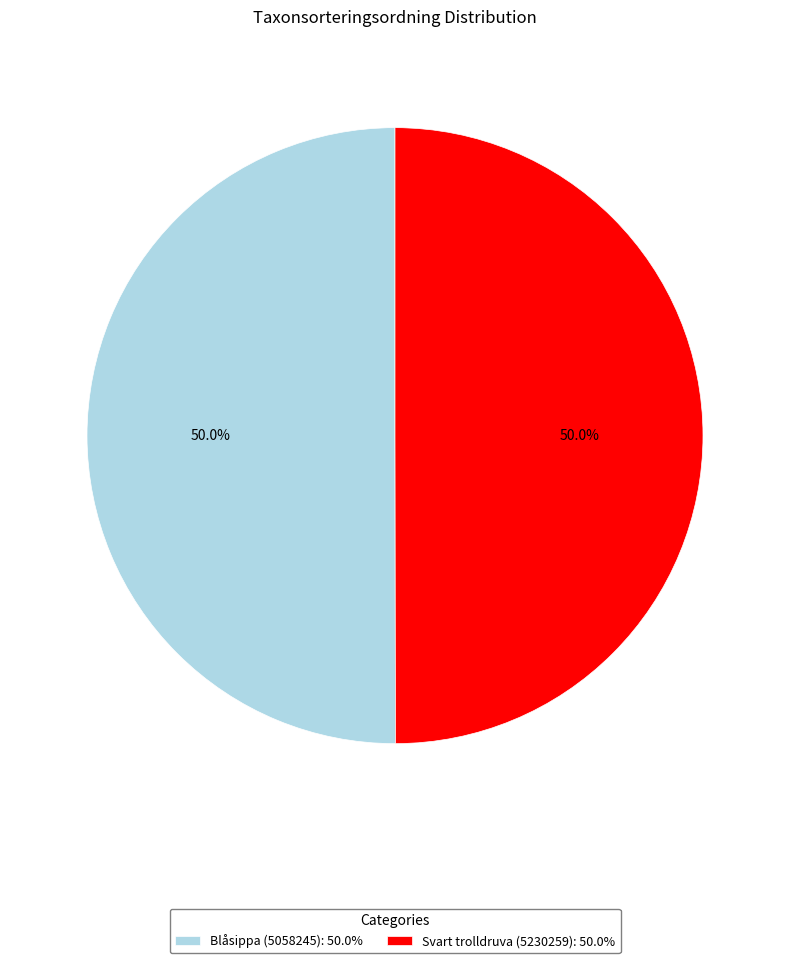

What is the ratio of the value at Svart trolldruva (5230259): 50.0% to the value at Blåsippa (5058245): 50.0%?

1.0